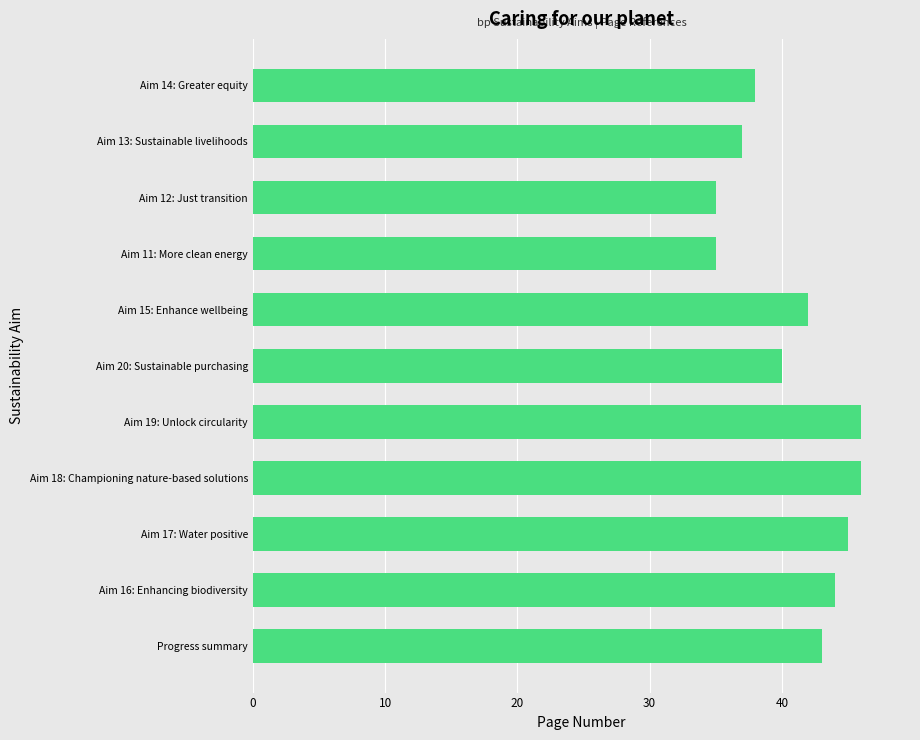

What is the sum of the values at Aim 19: Unlock circularity and Aim 20: Sustainable purchasing?

86